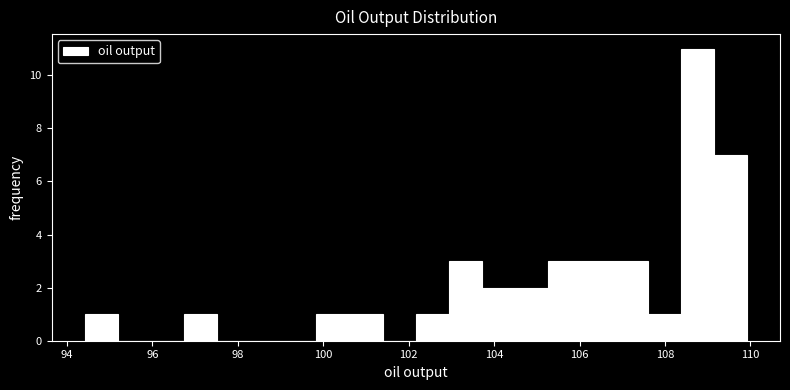

Read against the x-axis, roughly where is the centre of the tallest bar?

108.8